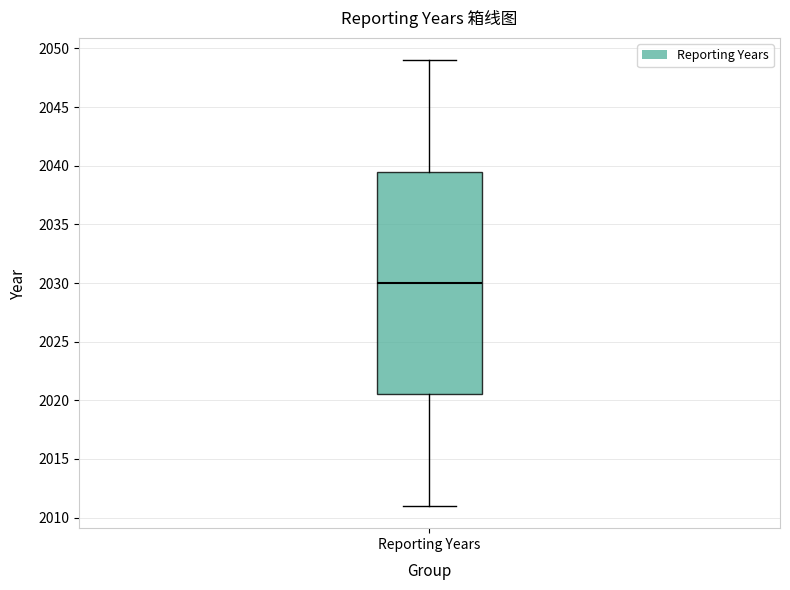

Transcribe this box plot: give where the median line is, the range the box spans, and where the two whiskers end, as read against the y-axis. The values are not printed on the chart, so give them approximately, as read against the axis.

median 2030.0, box 2020.5 to 2039.5, whiskers 2011.0 to 2049.0